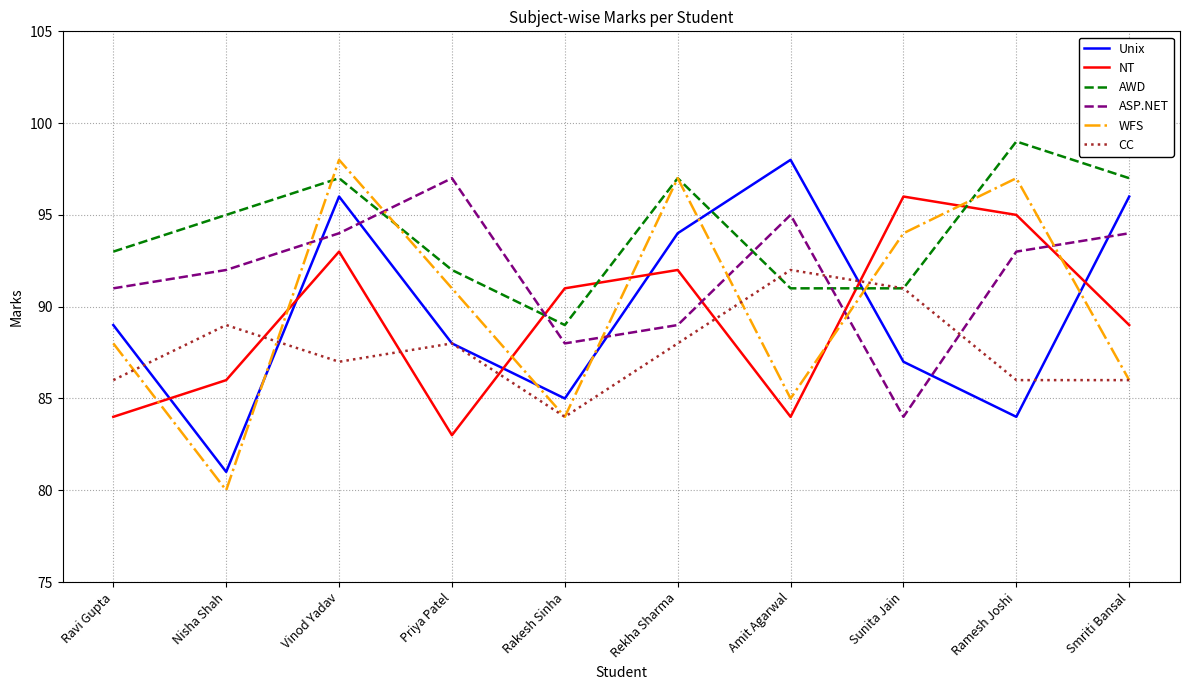

What position from the right is Nisha Shah?

9